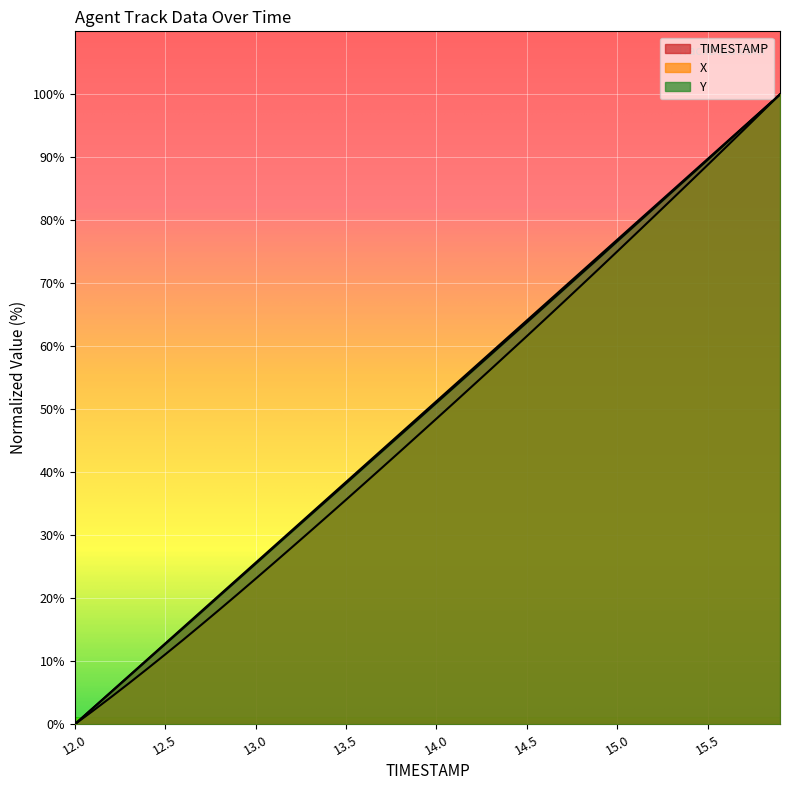

True or false: Y has a value of 46.9 at 14.8.

False